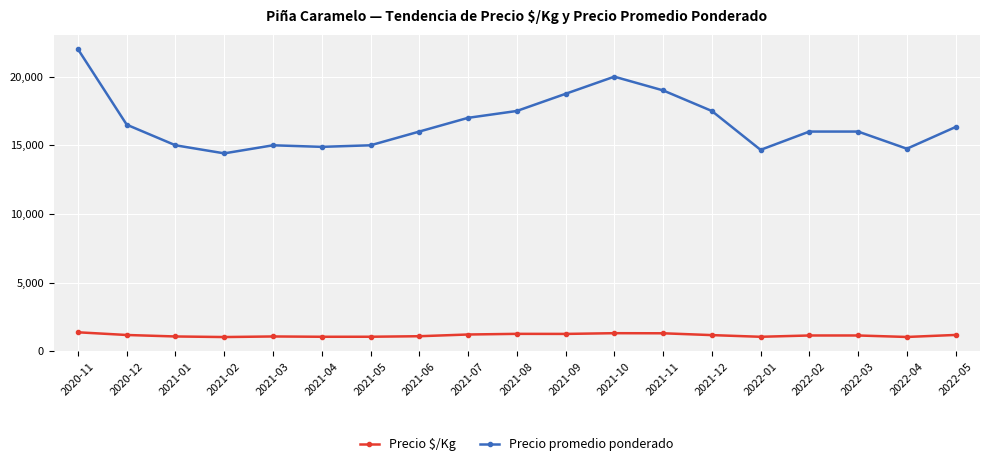

What is the value of the Precio promedio ponderado point at the 6th from the left?

14886